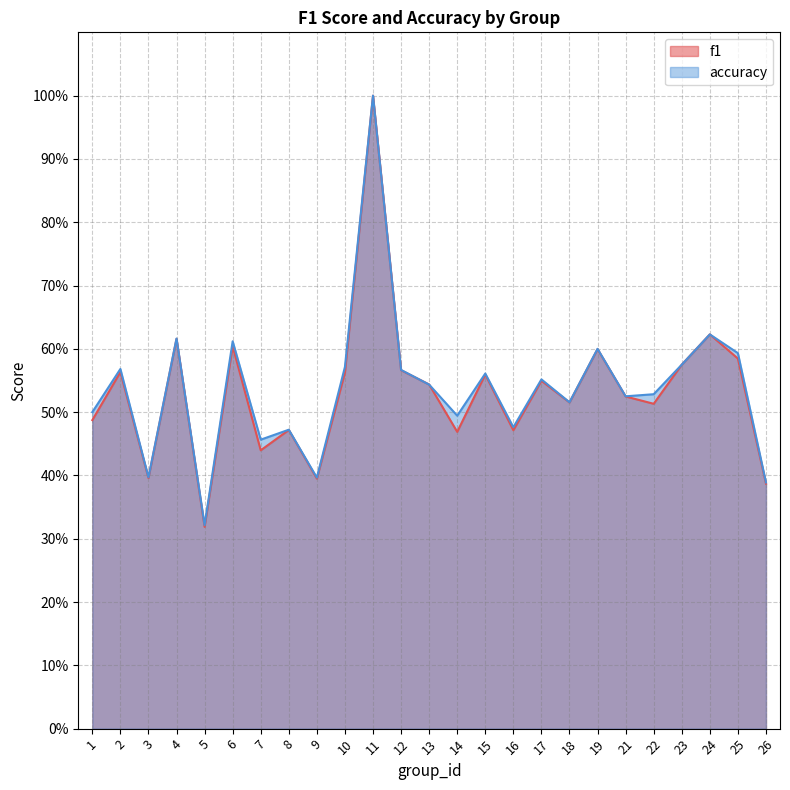

At which label does f1 reach its peak?

11